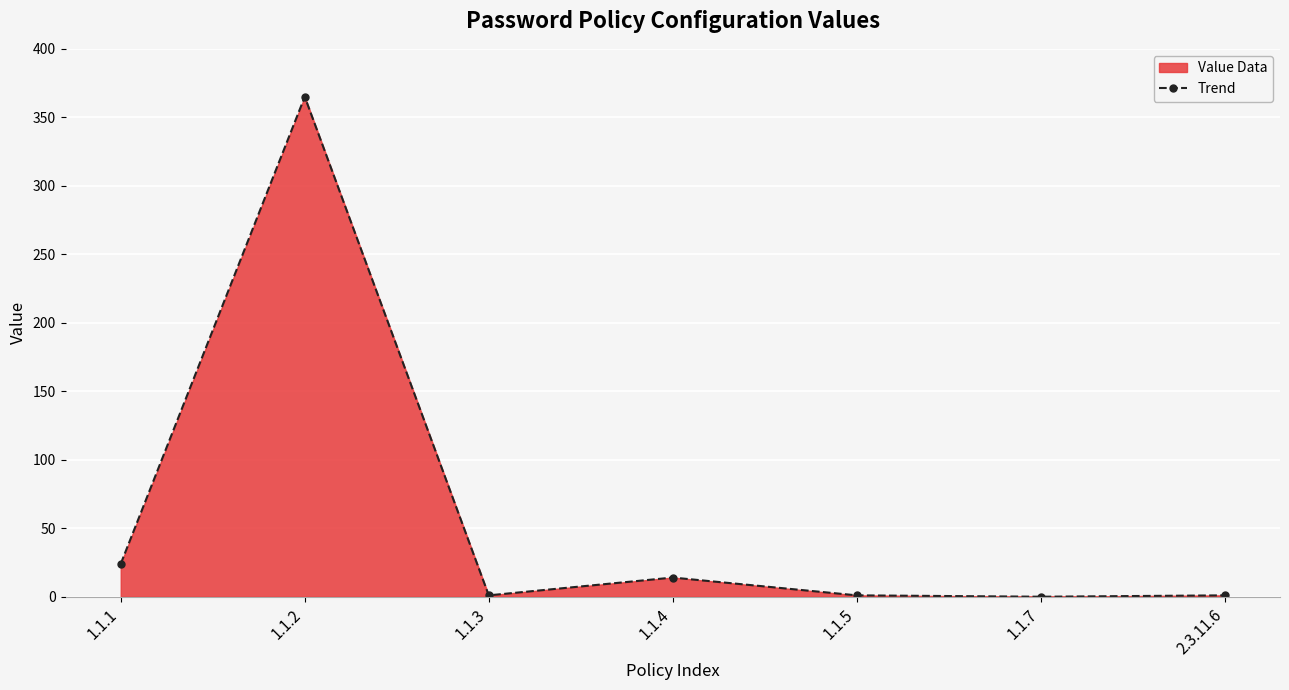

How many values are above zero?

6